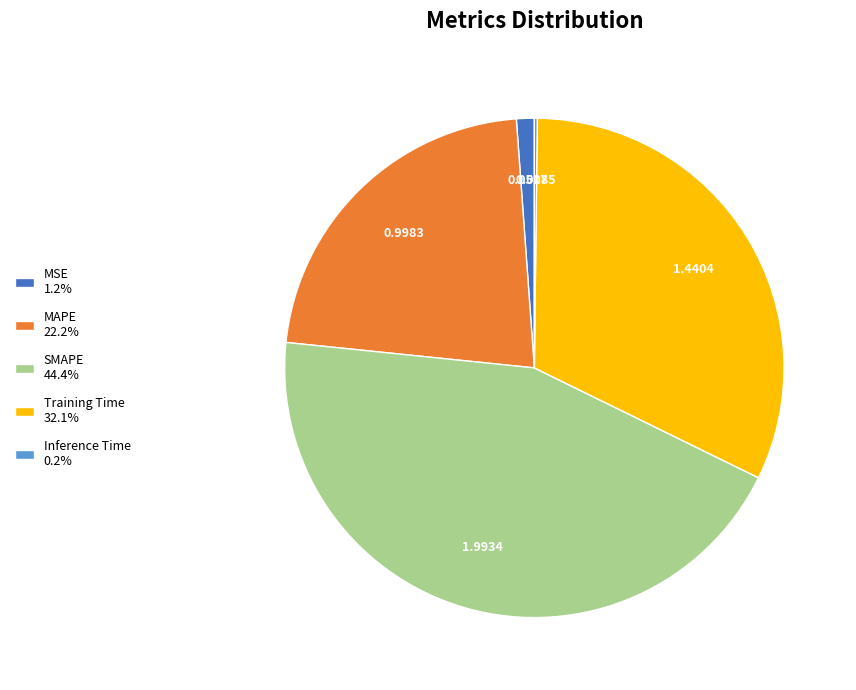

Is Training Time the majority of the pie?

No